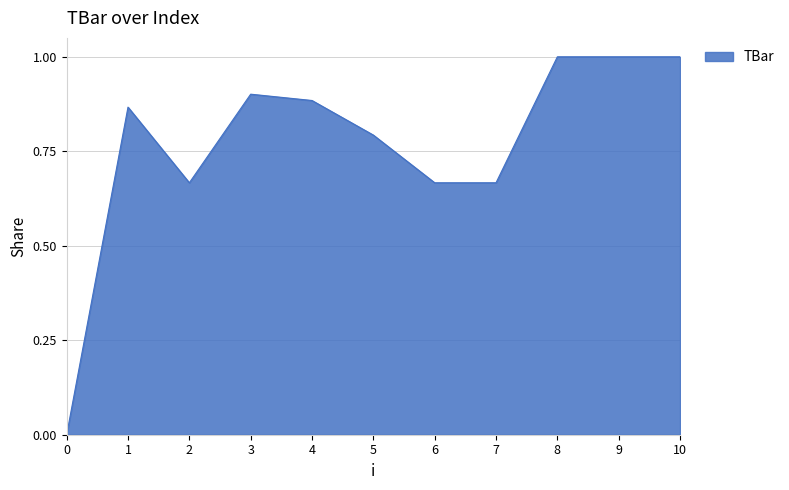

What is the difference between the maximum and minimum values?

1.0